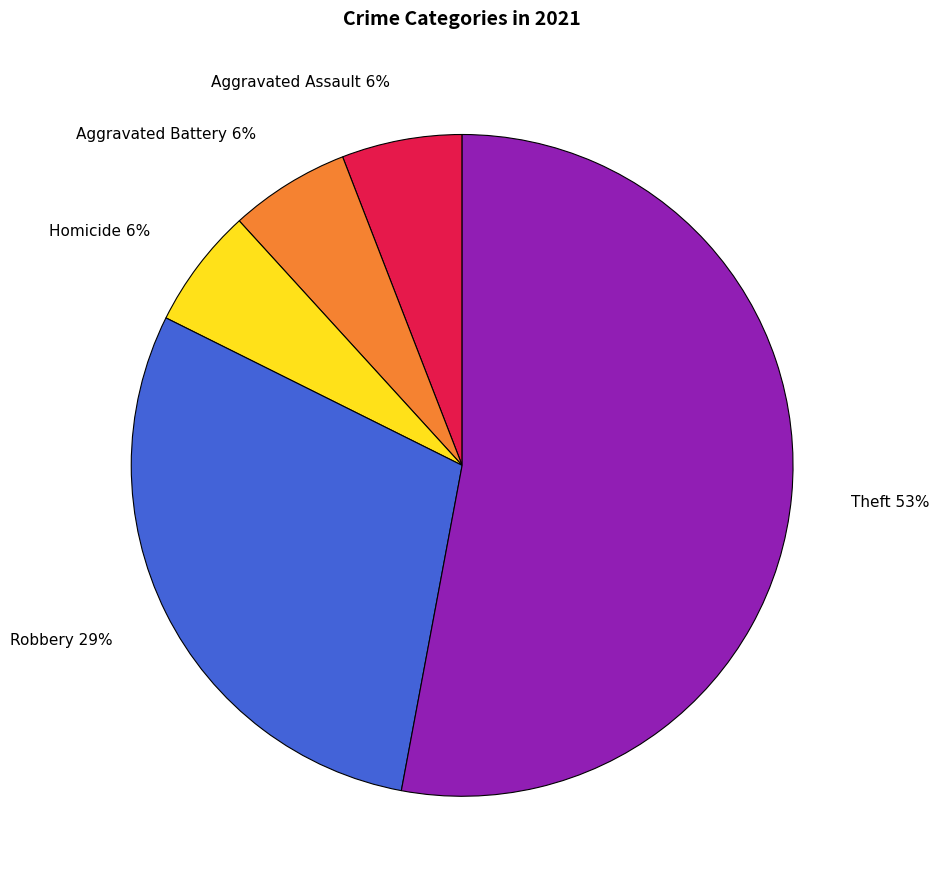

Between Aggravated Assault 6% and Robbery 29%, which is larger?

Robbery 29%